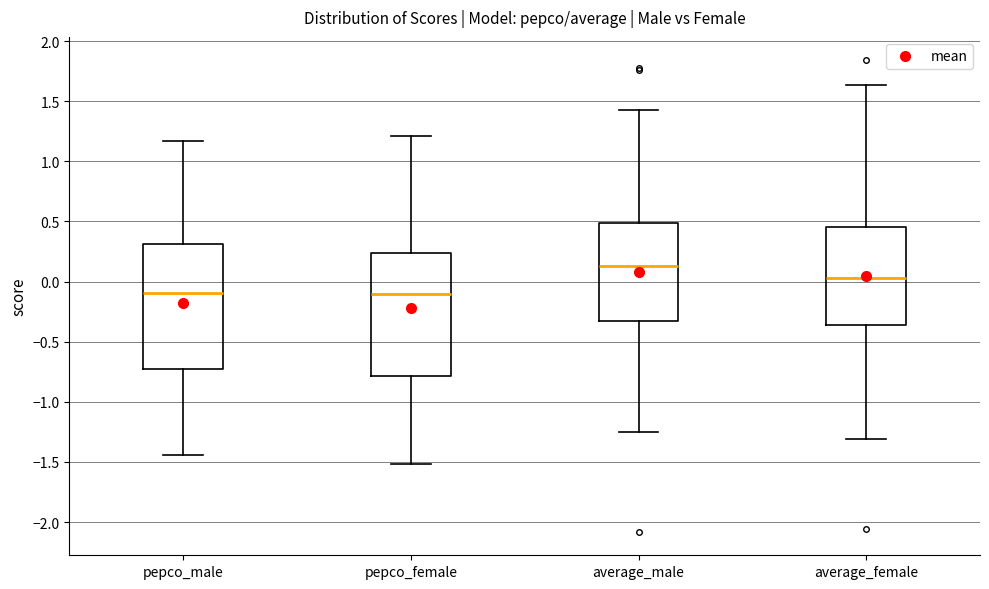

Reading left to right, transcribe this box plot: for each box, give where its median line is, the range the box spans, and where its two whiskers end, as read against the y-axis. The values are not printed on the chart, so give them approximately, as read against the axis.

pepco_male: median -0.10, box -0.75 to 0.30, whiskers -1.45 to 1.15
pepco_female: median -0.10, box -0.80 to 0.25, whiskers -1.50 to 1.20
average_male: median 0.15, box -0.35 to 0.50, whiskers -1.25 to 1.45
average_female: median 0.05, box -0.35 to 0.45, whiskers -1.30 to 1.65